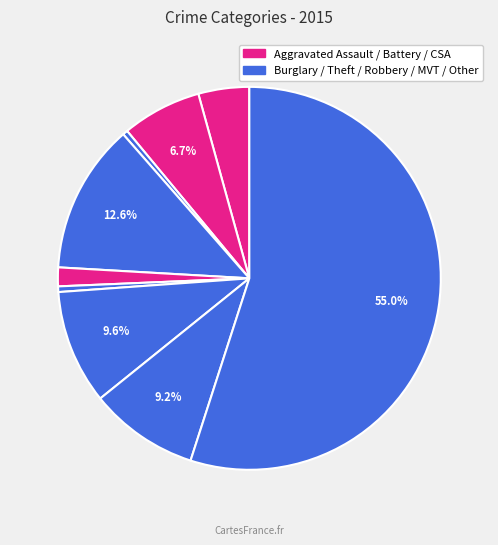

How many segments does this pie chart have?

9